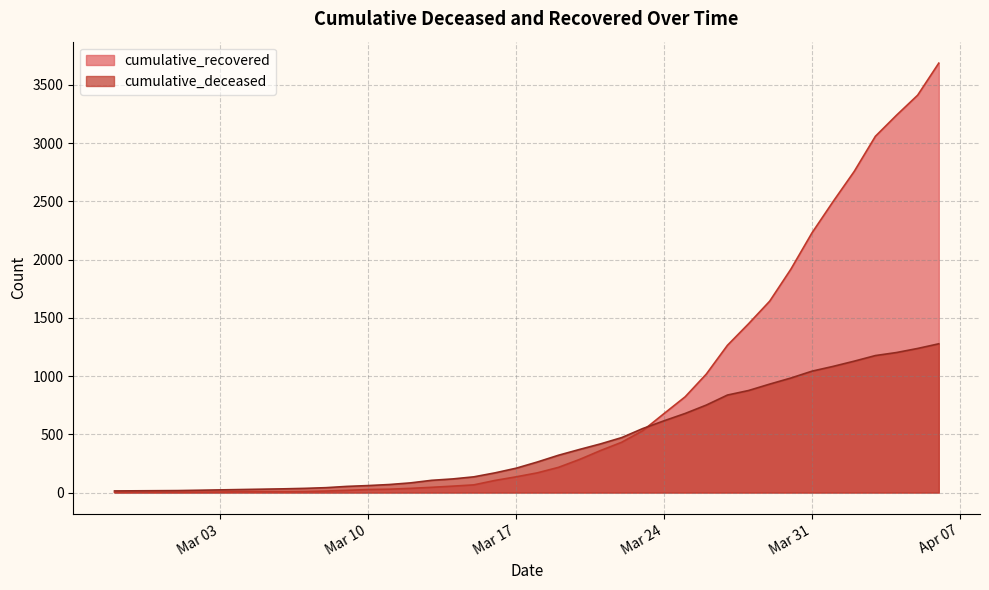

True or false: cumulative_recovered and cumulative_deceased intersect in this chart.

True